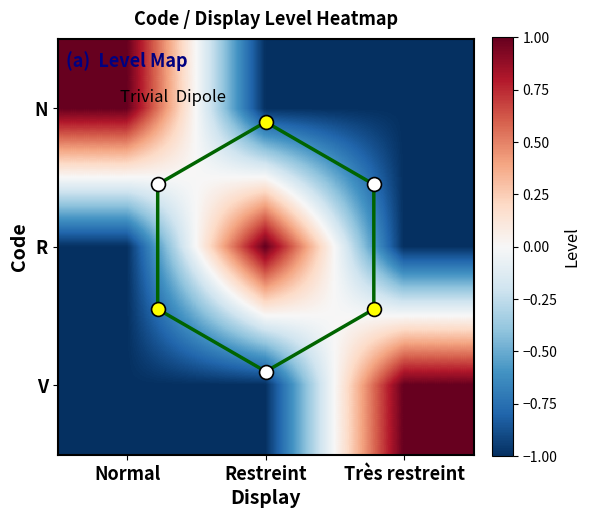

What is the maximum value shown in the chart?

1